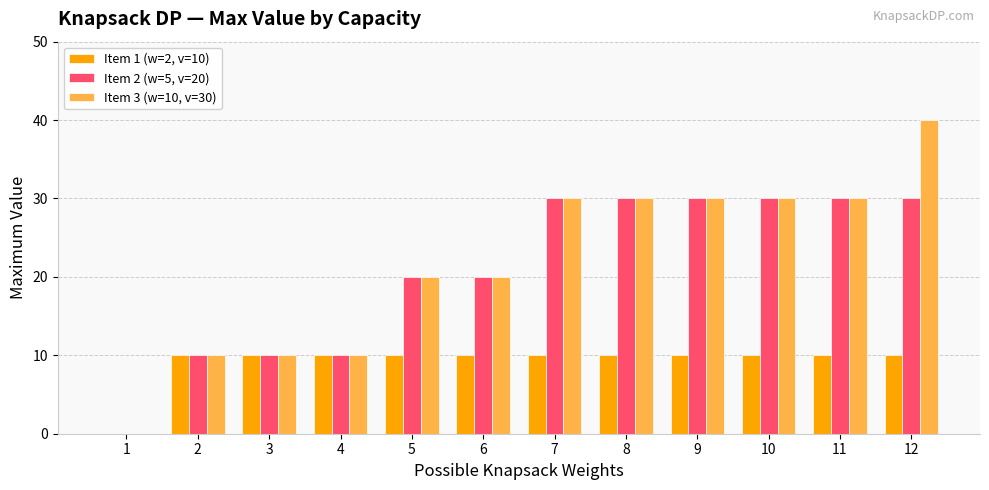

What is the average value of the Item 1 (w=2, v=10) series?

9